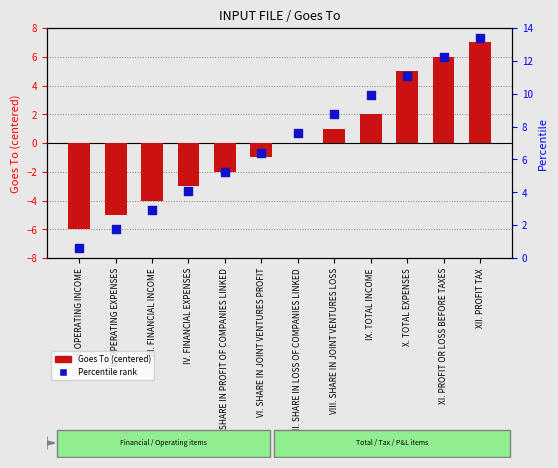

What is the total value across all series at I. OPERATING INCOME?

-5.4